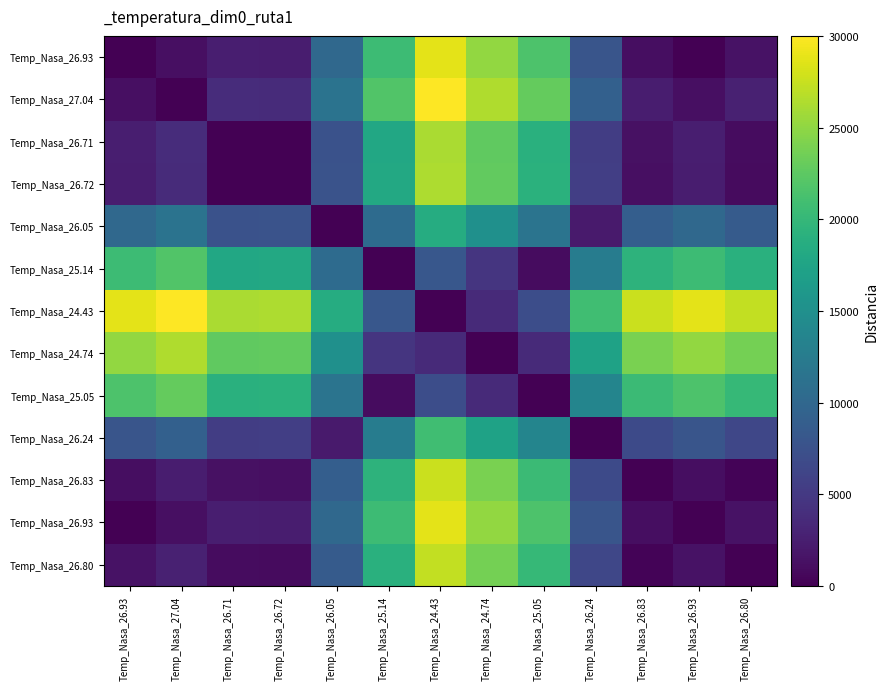

Between Temp_Nasa_25.14 and Temp_Nasa_27.04, which is larger?

Temp_Nasa_25.14